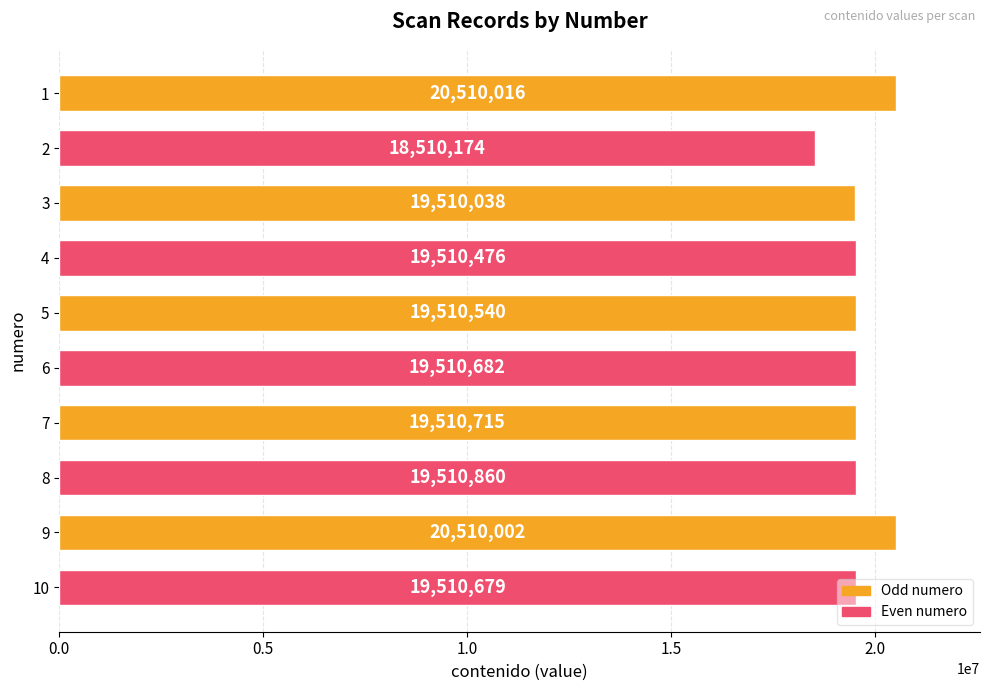

The chart shows a value of 10073281 at 7. True or false?

False